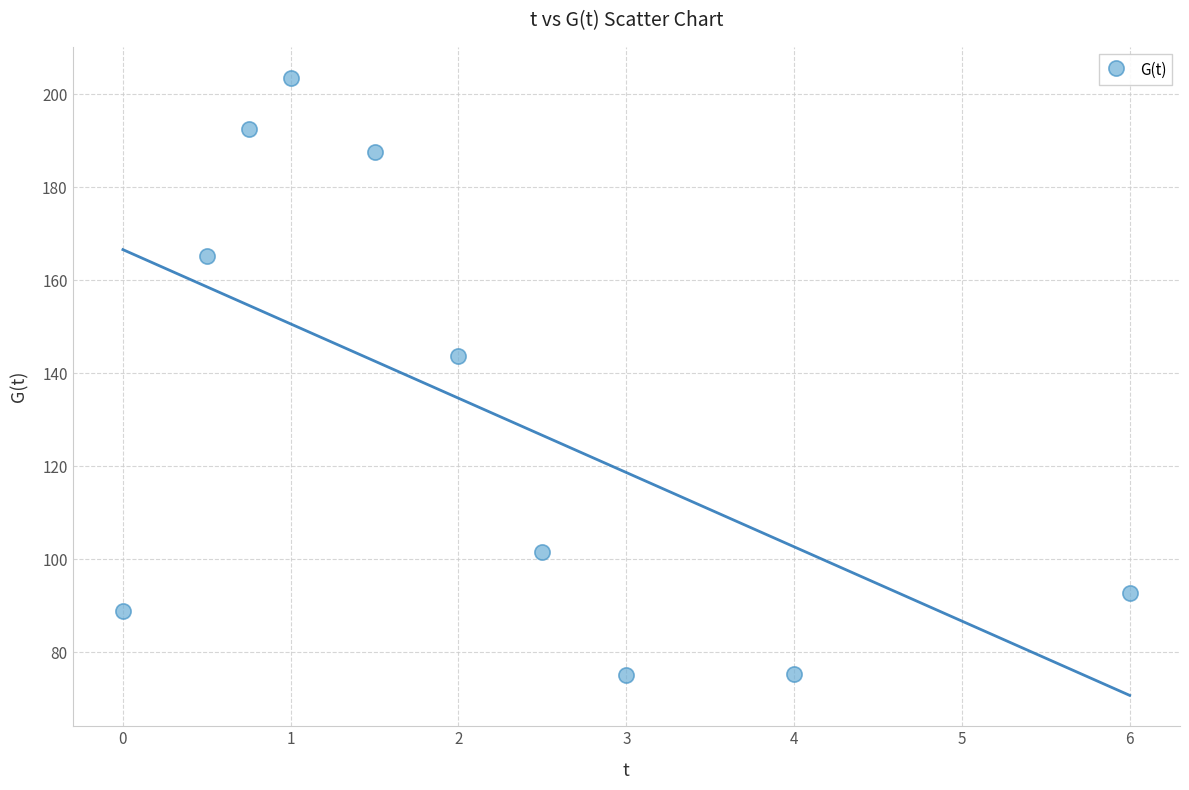

What Y value in the scatter plot is closest to 139?

143.8